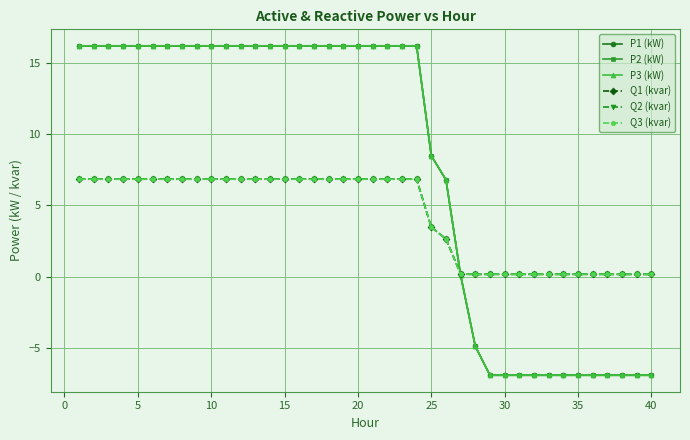

What is the difference between the maximum and second lowest values in the P3 (kW) series?

23.1